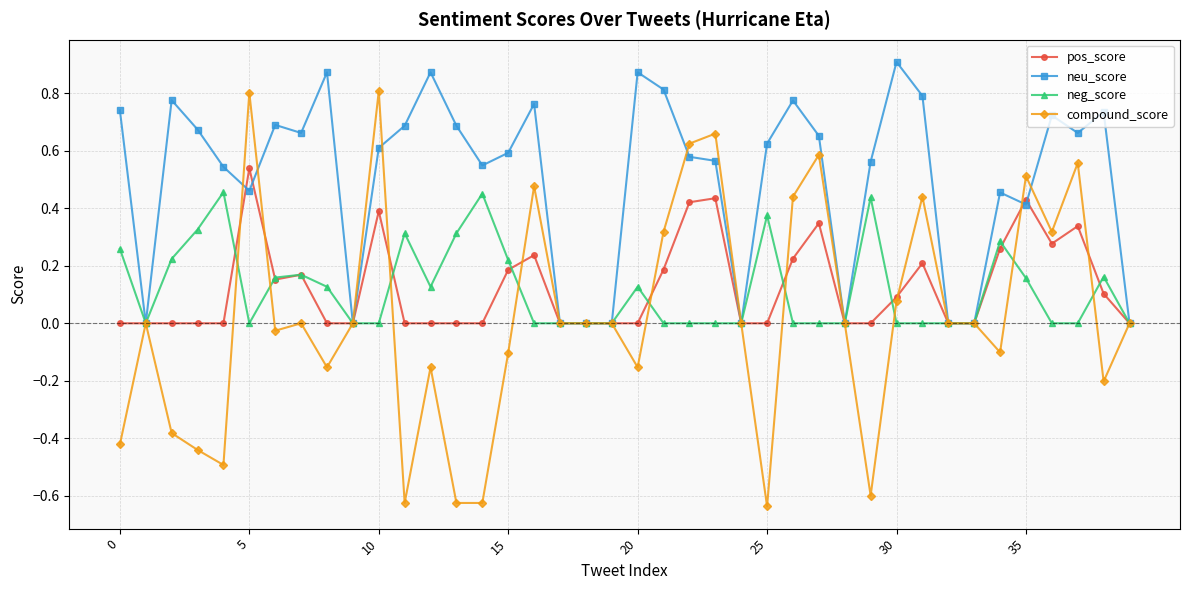

Which series has the largest total across all categories?

neu_score